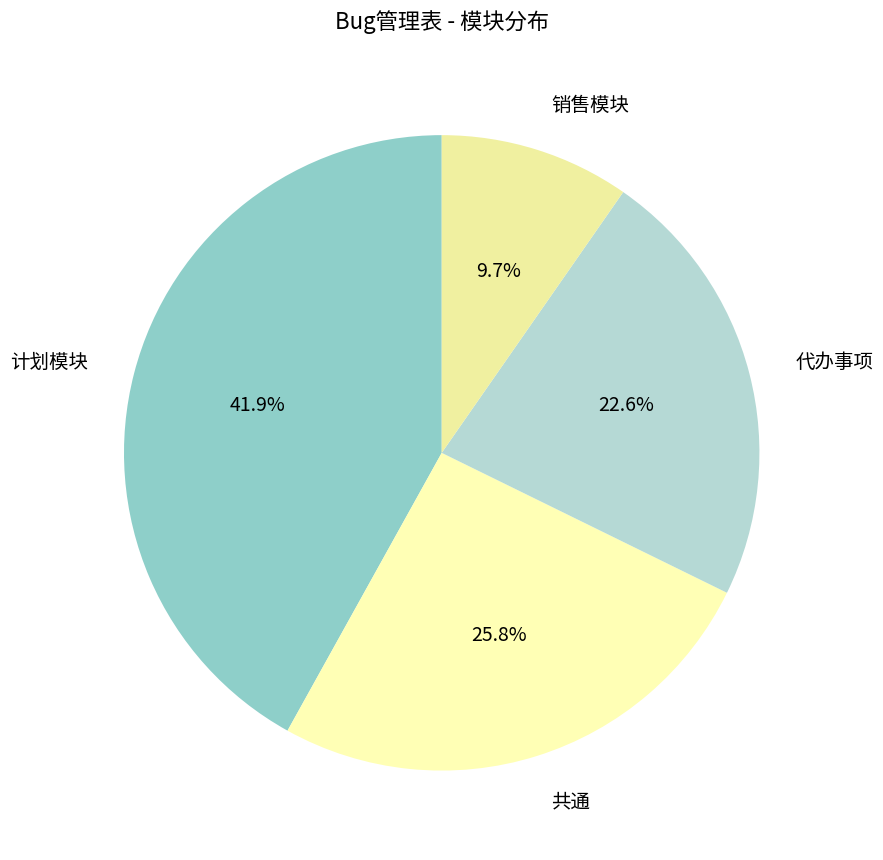

Approximately how many times larger is the value at 共通 compared to 销售模块?

2.7